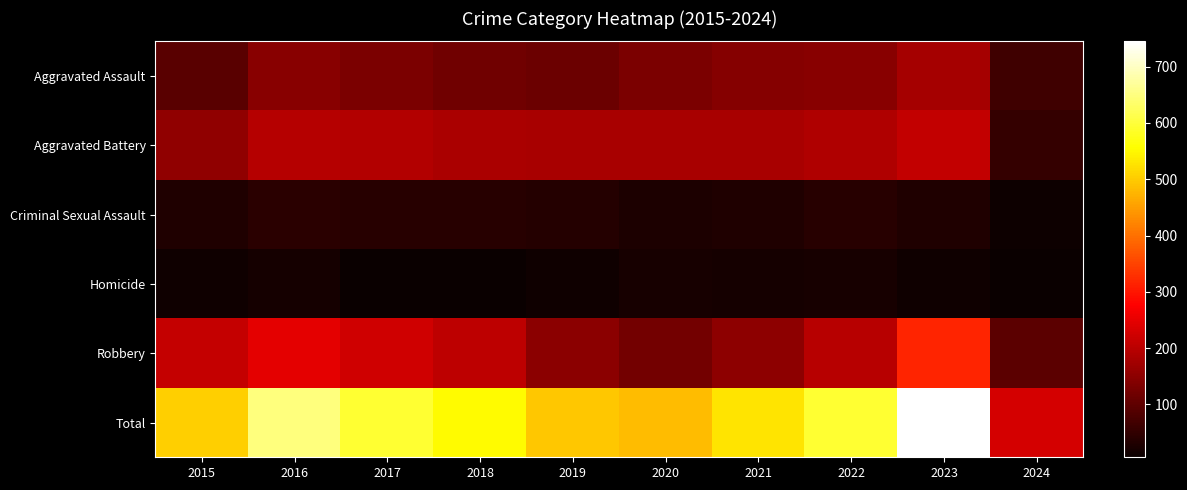

At which category is the sum across all series the highest?

2023